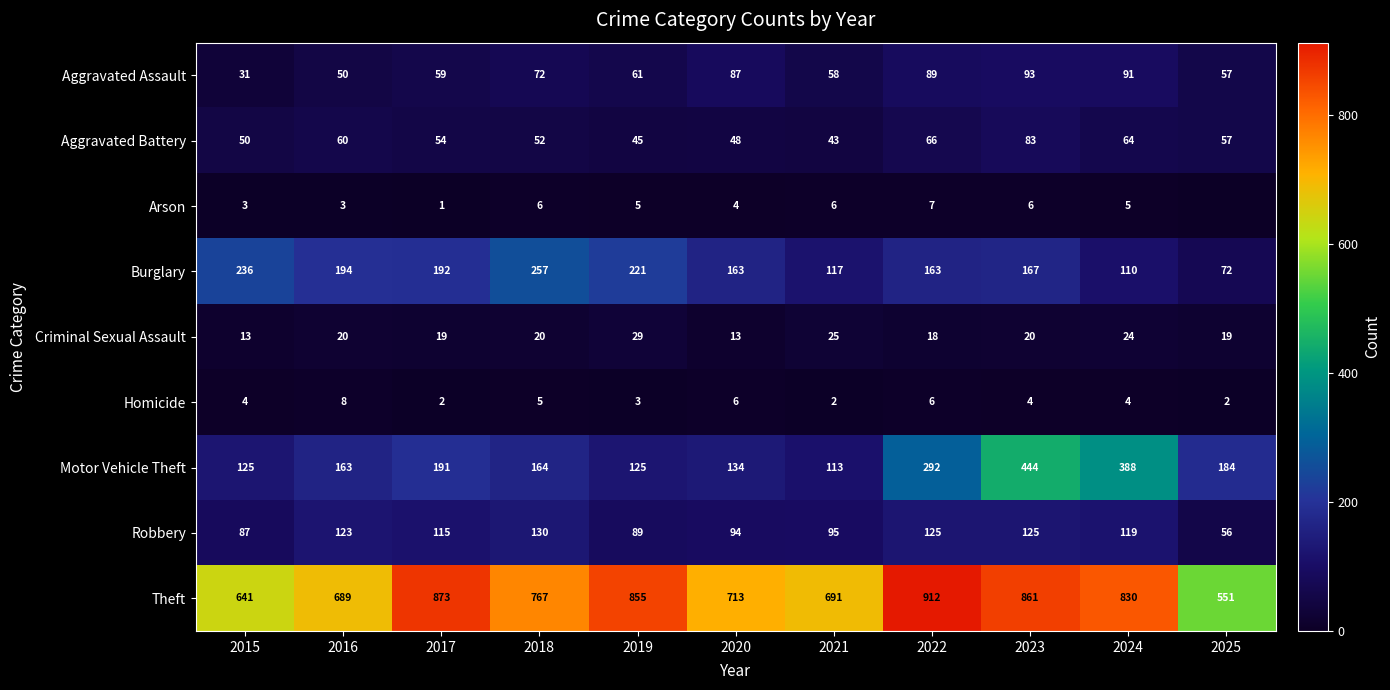

Where does the Criminal Sexual Assault series first go above 20?

2019